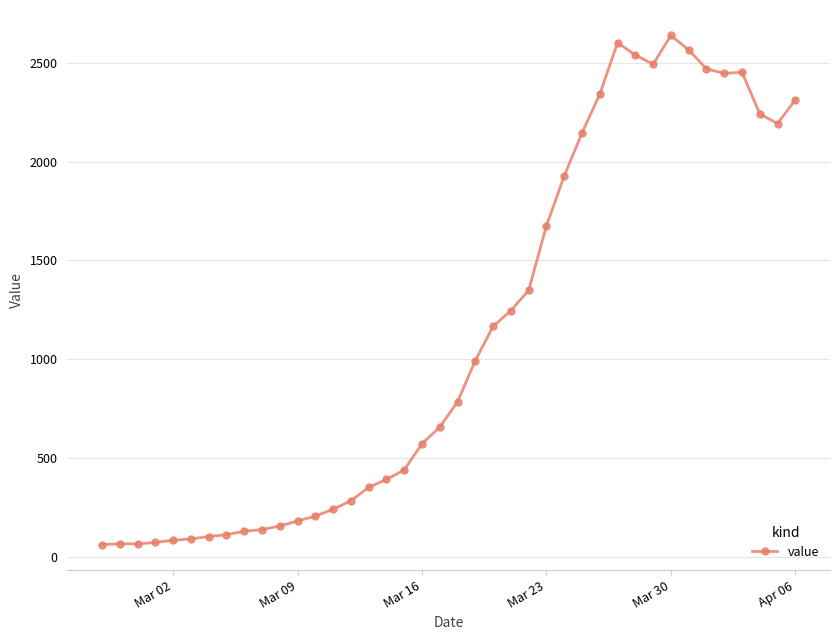

What is the greatest value displayed?

2639